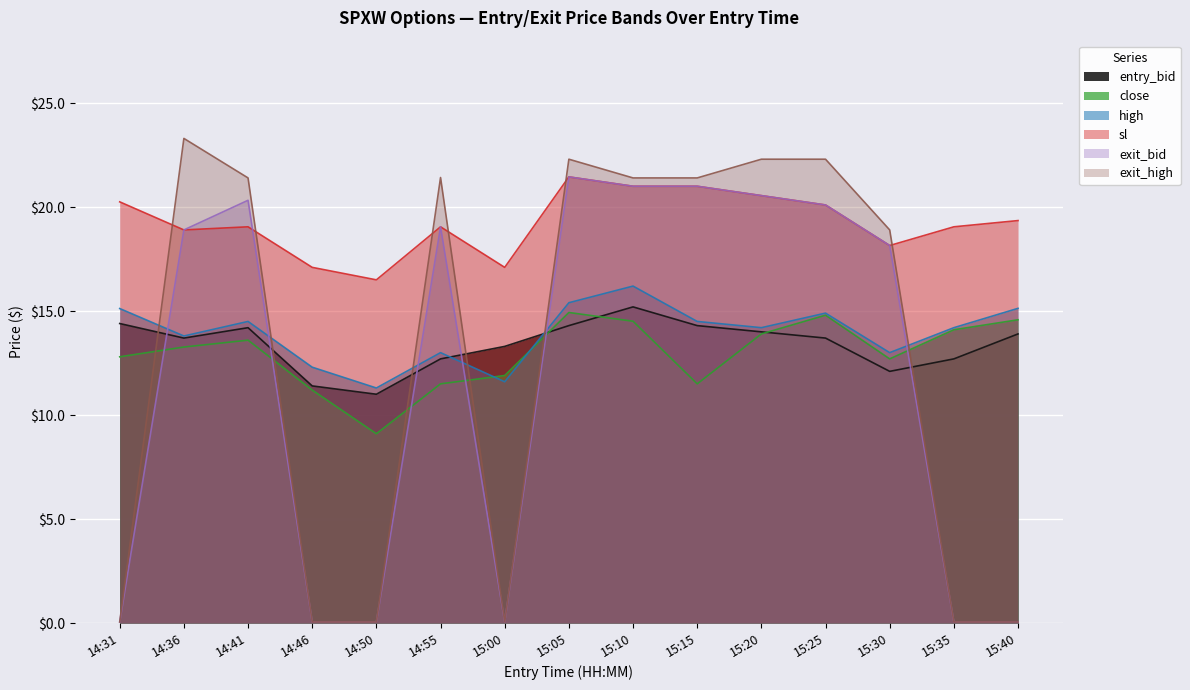

Reading left to right, transcribe all the data shown in this chart.

entry_bid: 14:31=14.4	14:36=13.7	14:41=14.2	14:46=11.4	14:50=11.0	14:55=12.7	15:00=13.3	15:05=14.3	15:10=15.2	15:15=14.3	15:20=14.0	15:25=13.7	15:30=12.1	15:35=12.7	15:40=13.9
close: 14:31=12.8	14:36=13.3	14:41=13.6	14:46=11.2	14:50=9.1	14:55=11.5	15:00=11.9	15:05=14.9	15:10=14.5	15:15=11.5	15:20=13.9	15:25=14.8	15:30=12.7	15:35=14.1	15:40=14.6
high: 14:31=15.1	14:36=13.8	14:41=14.5	14:46=12.3	14:50=11.3	14:55=13.0	15:00=11.6	15:05=15.4	15:10=16.2	15:15=14.5	15:20=14.2	15:25=14.9	15:30=13.0	15:35=14.2	15:40=15.1
sl: 14:31=20.2	14:36=18.9	14:41=19.1	14:46=17.1	14:50=16.5	14:55=19.1	15:00=17.1	15:05=21.4	15:10=21.0	15:15=21.0	15:20=20.6	15:25=20.1	15:30=18.1	15:35=19.1	15:40=19.4
exit_bid: 14:31=0.1	14:36=18.9	14:41=20.3	14:46=0.1	14:50=0.1	14:55=19.1	15:00=0.1	15:05=21.4	15:10=21.0	15:15=21.0	15:20=20.6	15:25=20.1	15:30=18.1	15:35=0.1	15:40=0.1
exit_high: 14:31=0.1	14:36=23.3	14:41=21.4	14:46=0.1	14:50=0.1	14:55=21.4	15:00=0.1	15:05=22.3	15:10=21.4	15:15=21.4	15:20=22.3	15:25=22.3	15:30=18.9	15:35=0.1	15:40=0.1